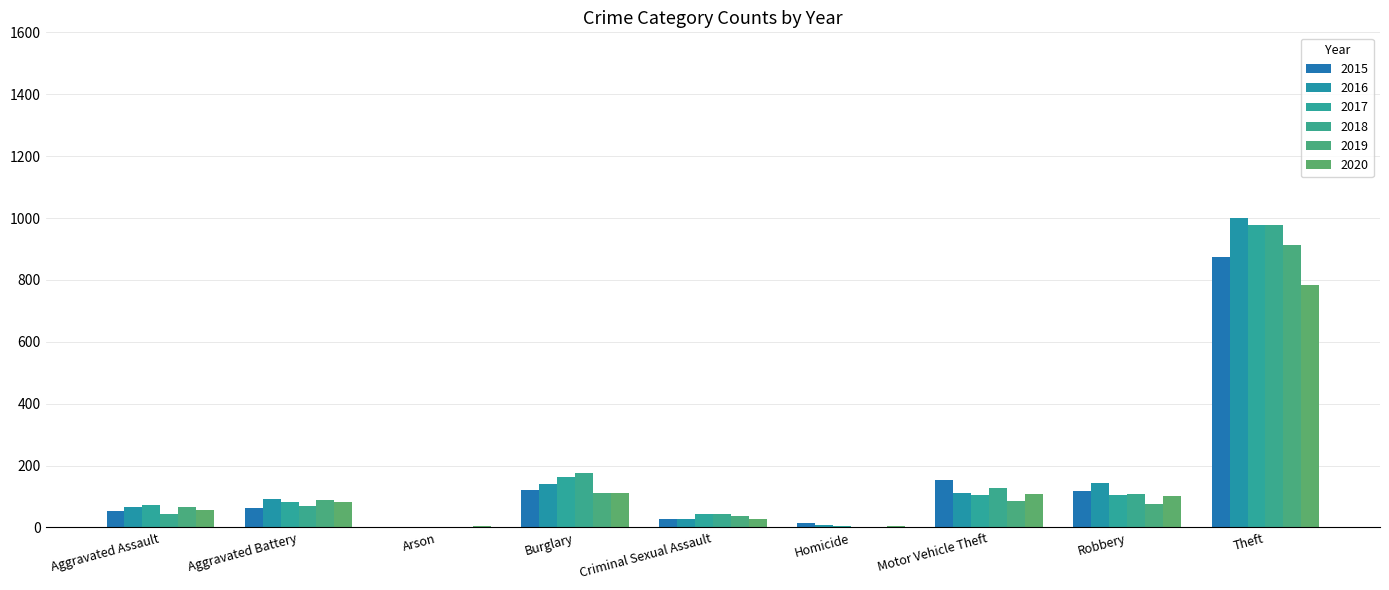

At how many categories does at least one series exceed 175?

2